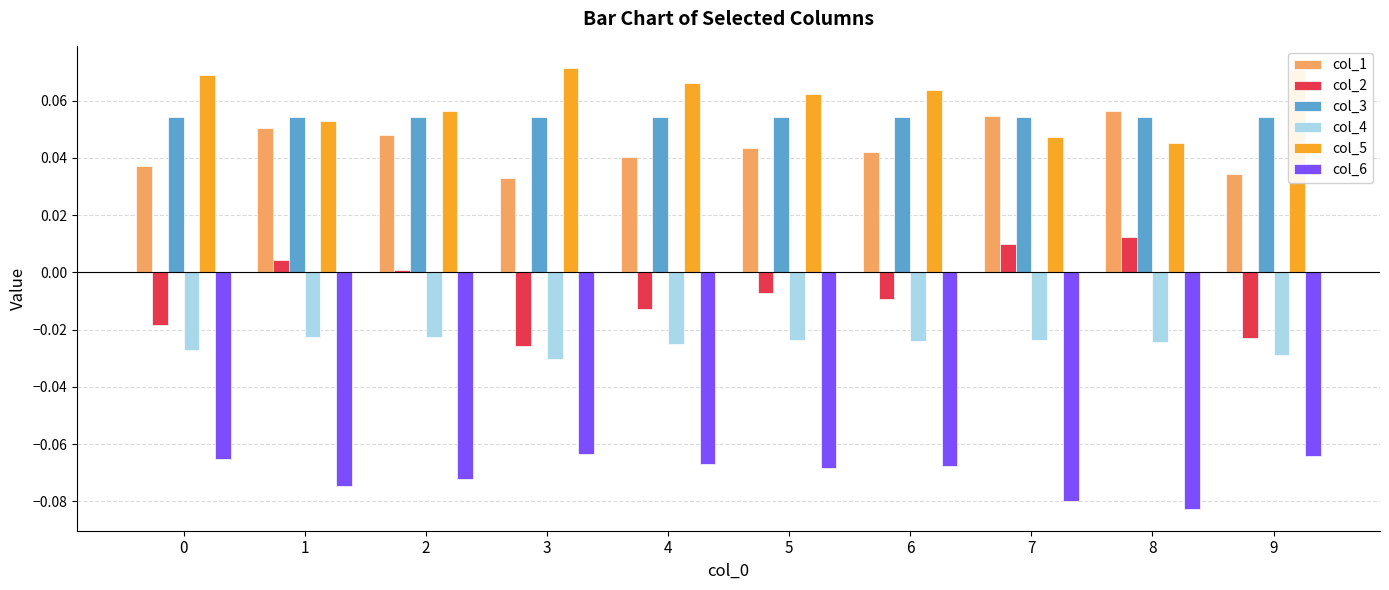

Which series has the largest range (max minus min)?

col_2